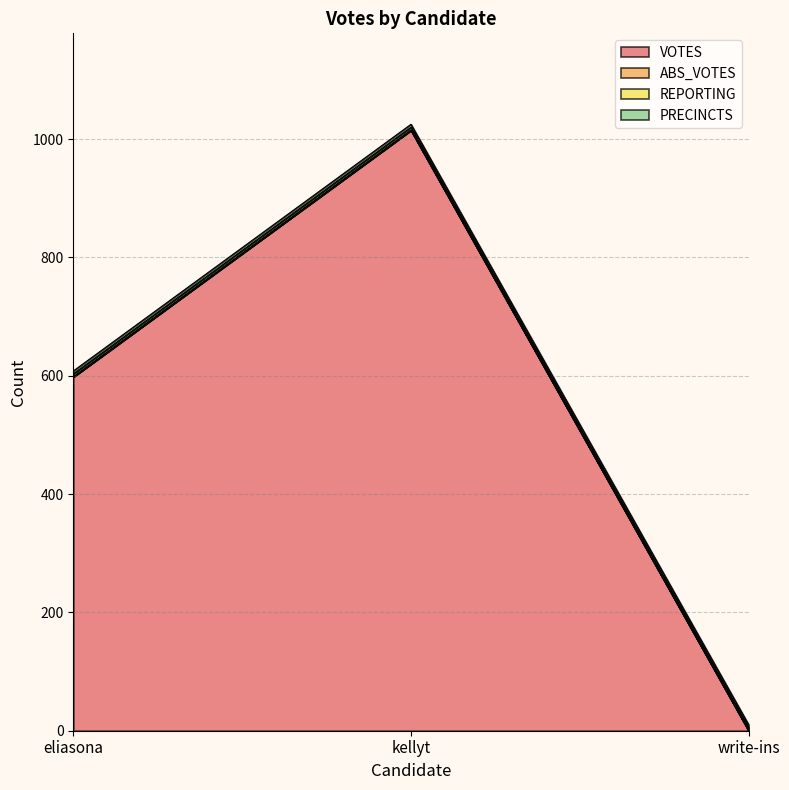

Is it true that PRECINCTS equals 8 at kellyt?

False